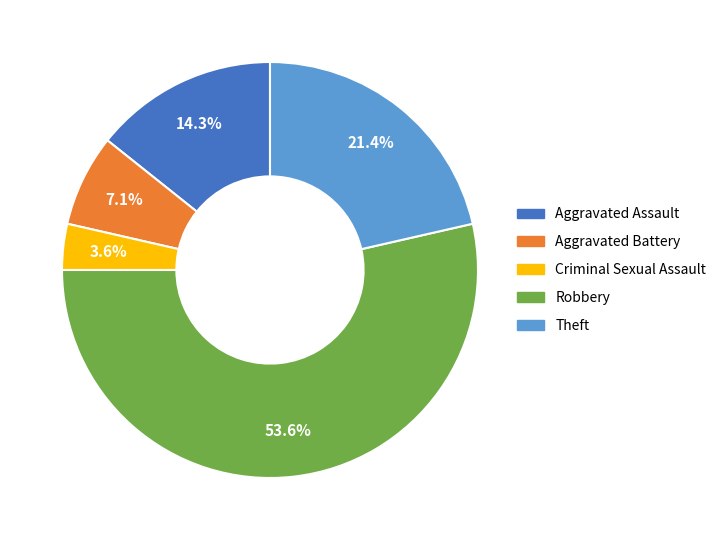

To the nearest percent, what percentage of the pie is Criminal Sexual Assault?

4%